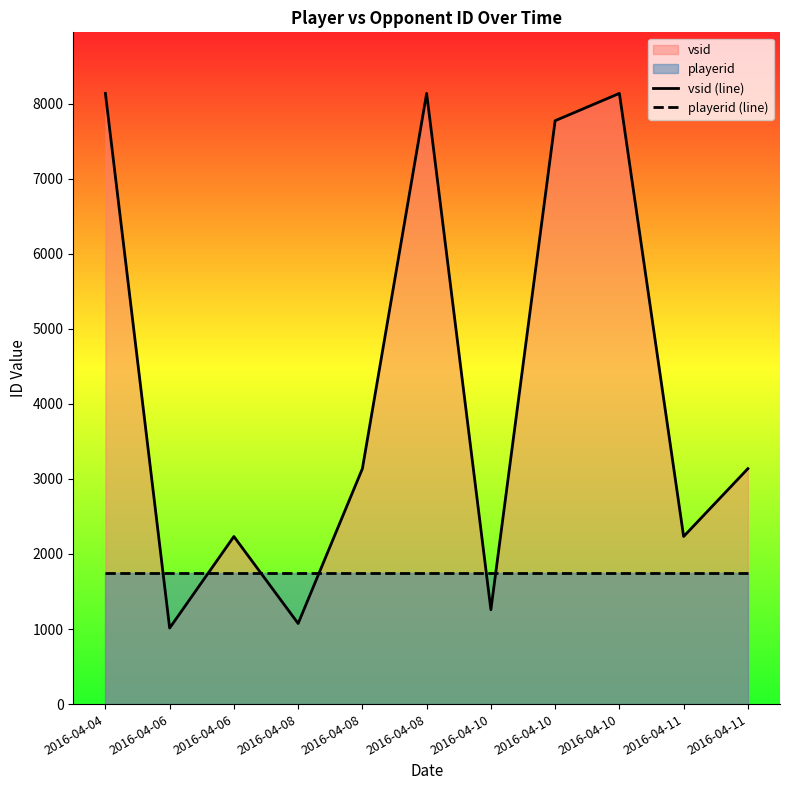

Read the playerid (line) value at 2016-04-10.

1752